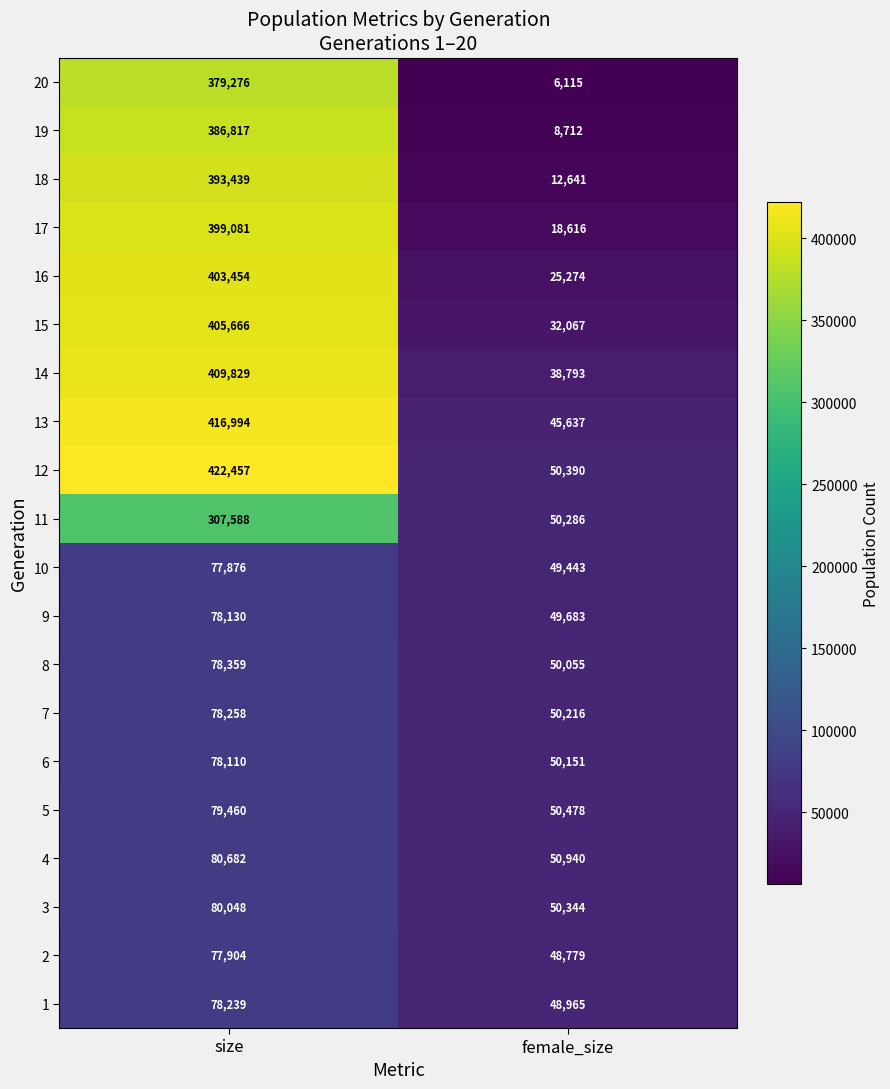

Is it true that 3 equals 50344 at female_size?

True